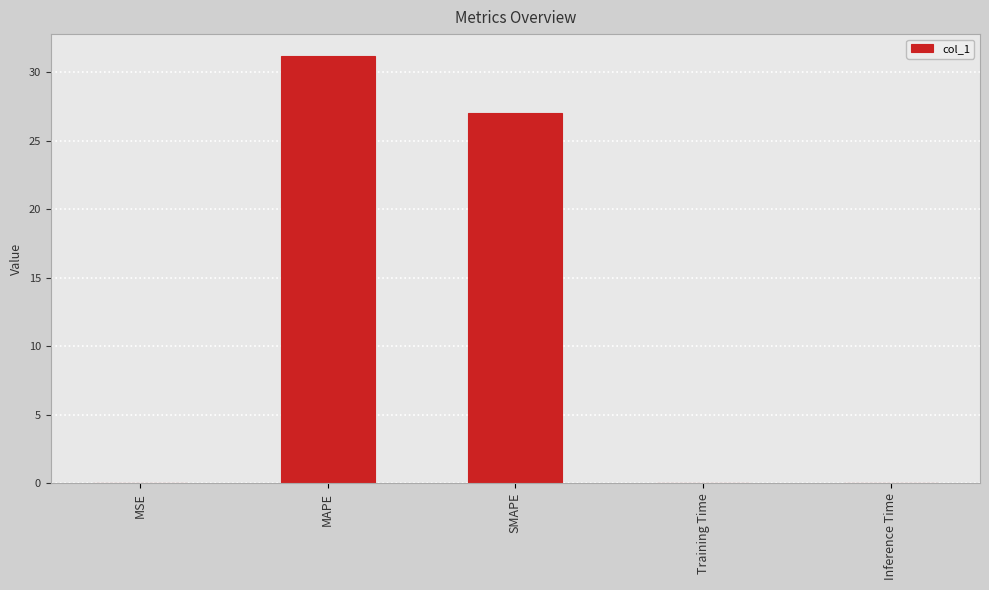

What is the greatest value displayed?

31.2